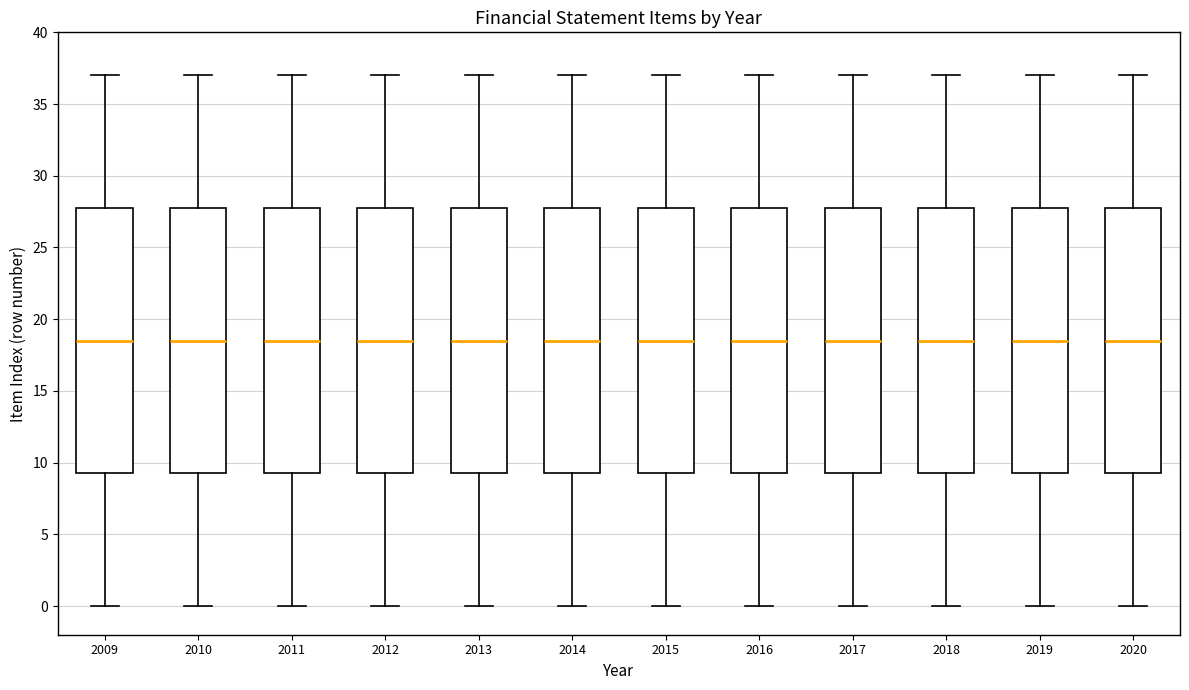

Reading left to right, transcribe this box plot: for each box, give where its median line is, the range the box spans, and where its two whiskers end, as read against the y-axis. The values are not printed on the chart, so give them approximately, as read against the axis.

2009: median 18.5, box 9.5 to 28.0, whiskers 0.0 to 37.0
2010: median 18.5, box 9.5 to 28.0, whiskers 0.0 to 37.0
2011: median 18.5, box 9.5 to 28.0, whiskers 0.0 to 37.0
2012: median 18.5, box 9.5 to 28.0, whiskers 0.0 to 37.0
2013: median 18.5, box 9.5 to 28.0, whiskers 0.0 to 37.0
2014: median 18.5, box 9.5 to 28.0, whiskers 0.0 to 37.0
2015: median 18.5, box 9.5 to 28.0, whiskers 0.0 to 37.0
2016: median 18.5, box 9.5 to 28.0, whiskers 0.0 to 37.0
2017: median 18.5, box 9.5 to 28.0, whiskers 0.0 to 37.0
2018: median 18.5, box 9.5 to 28.0, whiskers 0.0 to 37.0
2019: median 18.5, box 9.5 to 28.0, whiskers 0.0 to 37.0
2020: median 18.5, box 9.5 to 28.0, whiskers 0.0 to 37.0